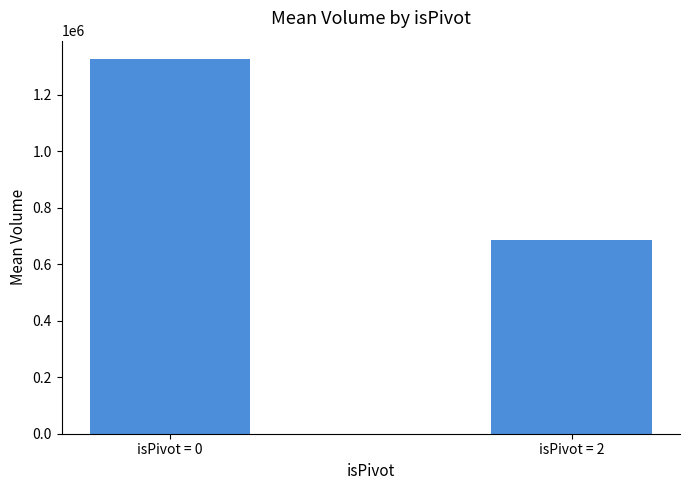

Reading left to right, what are all the values shown in this chart?

1325158.7	686899.0